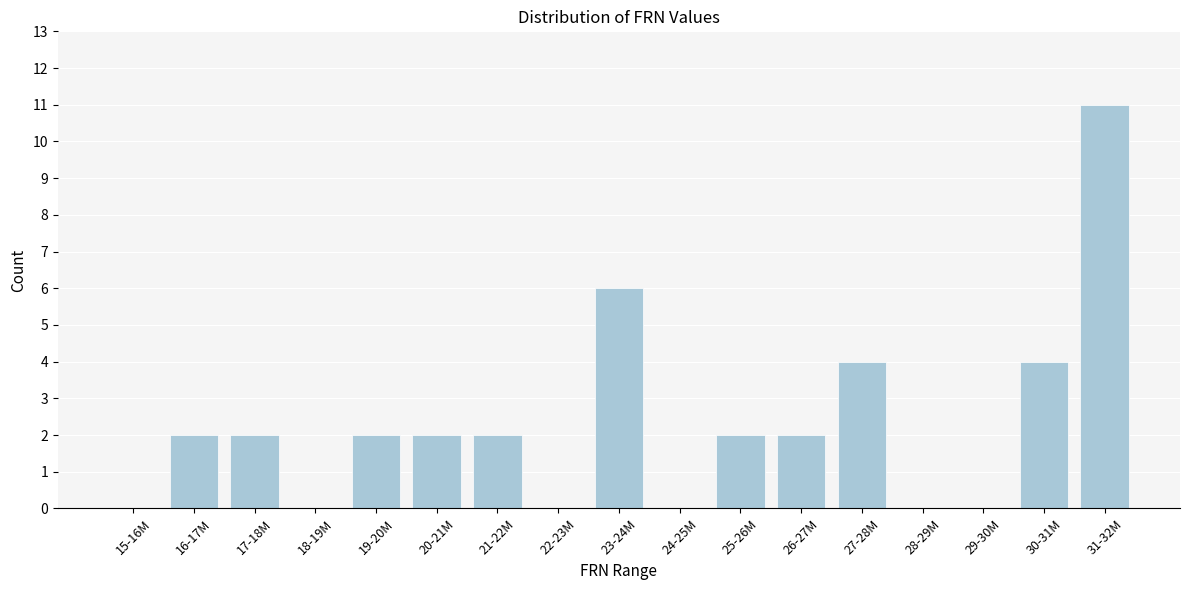

Reading left to right, what are all the values shown in this chart?

15-16M=0	16-17M=2	17-18M=2	18-19M=0	19-20M=2	20-21M=2	21-22M=2	22-23M=0	23-24M=6	24-25M=0	25-26M=2	26-27M=2	27-28M=4	28-29M=0	29-30M=0	30-31M=4	31-32M=11